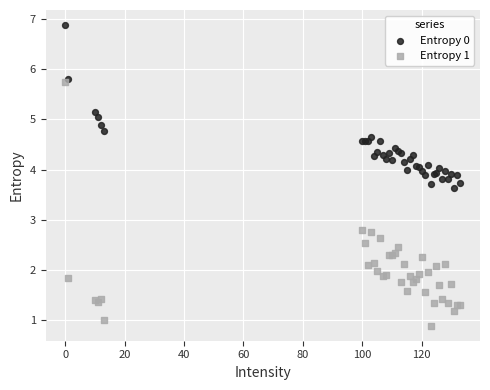

Which series has the widest spread of Y values?

Entropy 1